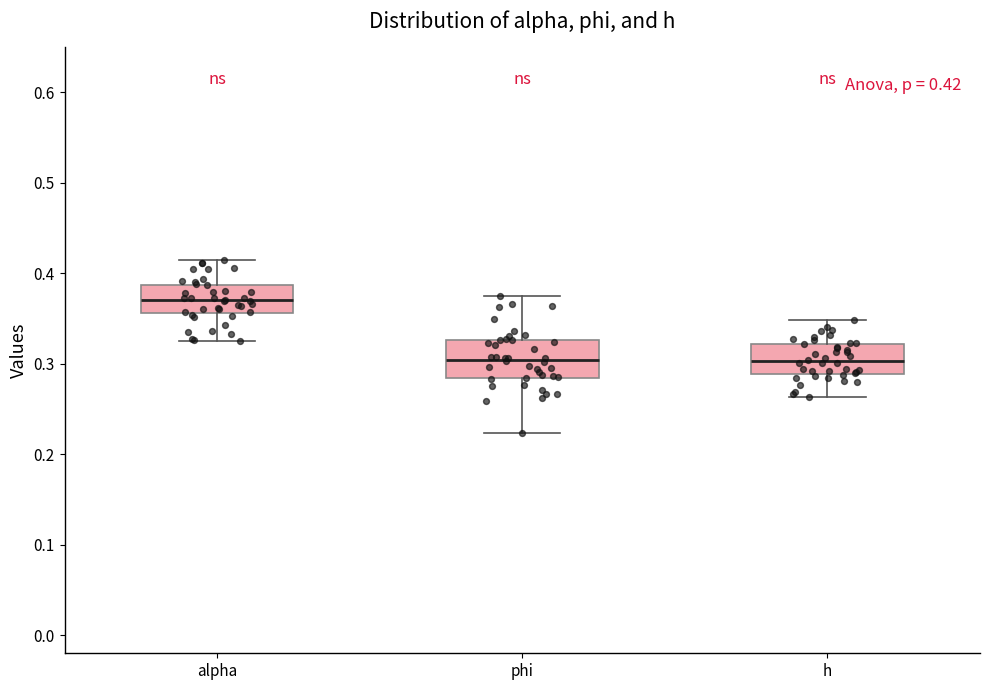

Which box has the highest median line?

alpha